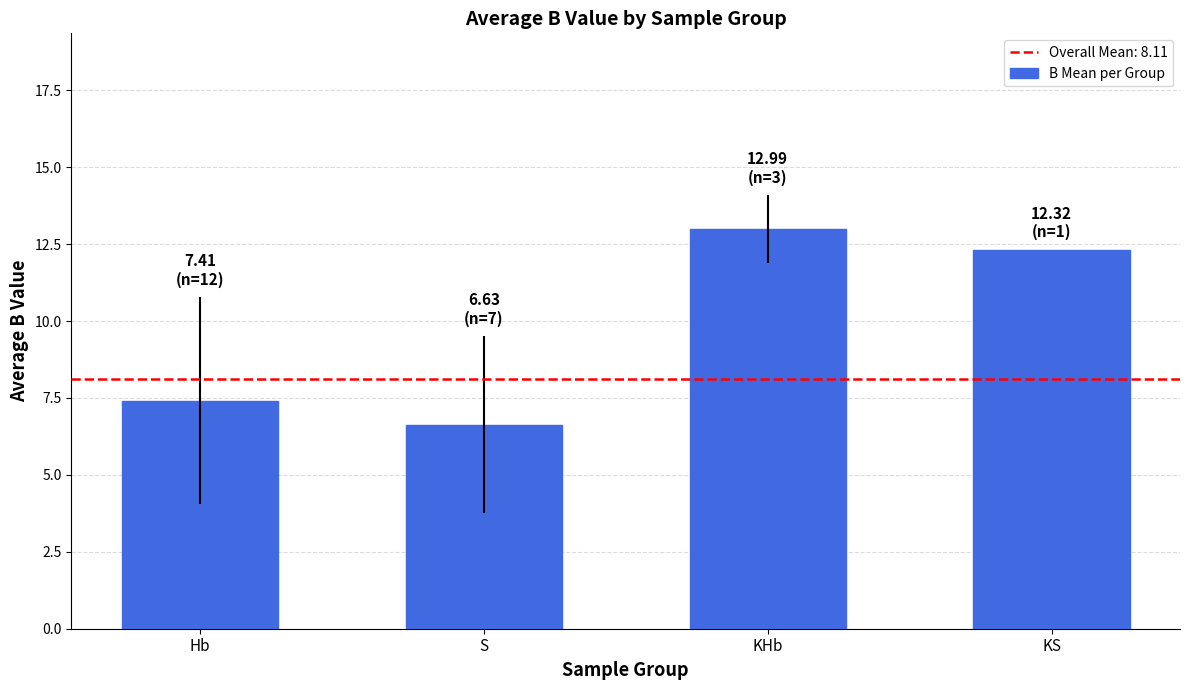

What is the average value?

9.8